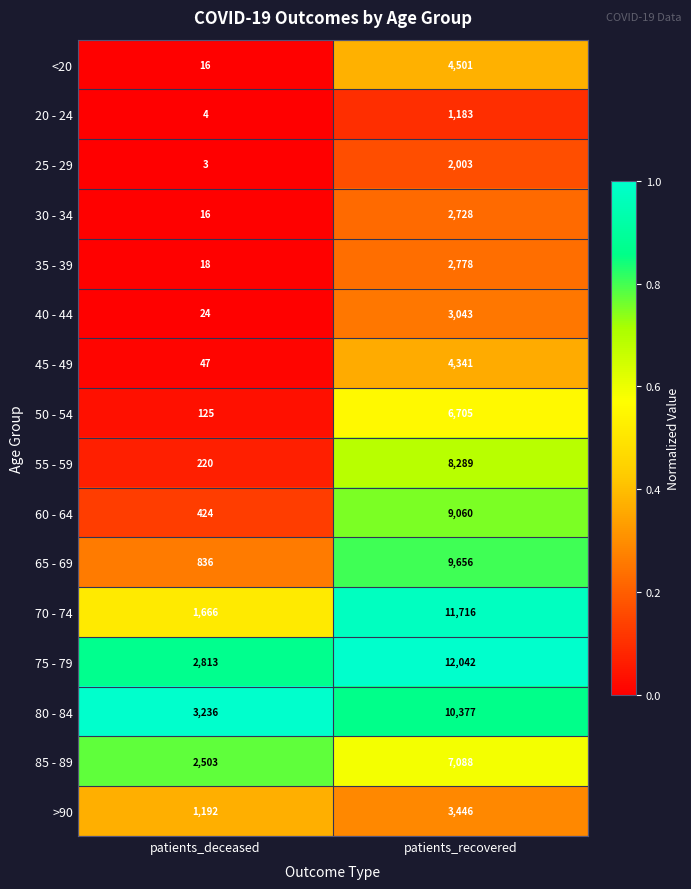

What value does the 75 - 79 series have at patients_deceased, to the nearest 10?

2810